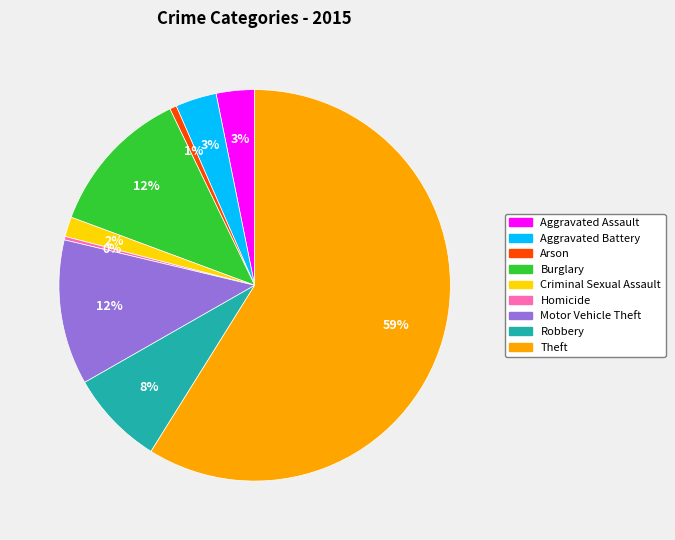

To the nearest percent, what is the difference between the Motor Vehicle Theft and Aggravated Assault slice percentages?

9%